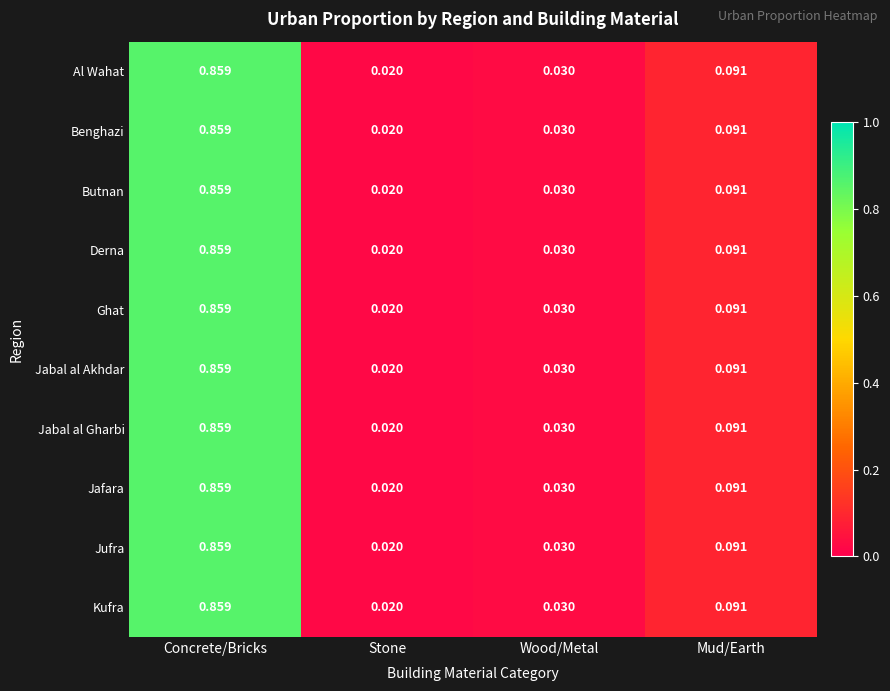

At which category is the sum across all series the highest?

Concrete/Bricks